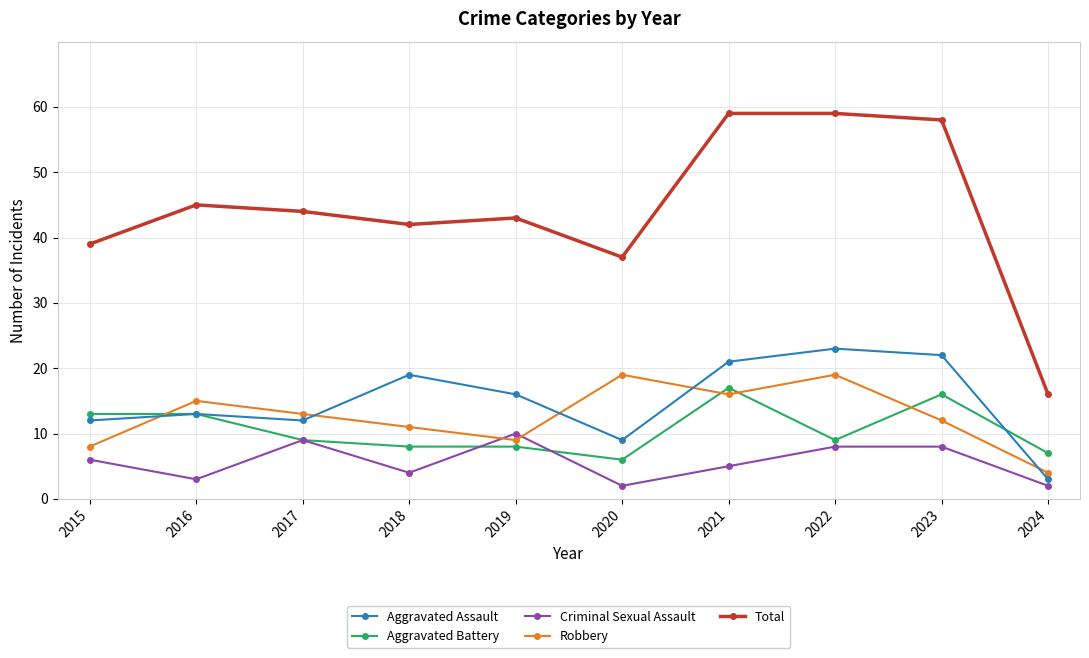

Does the chart display data point markers on the line(s)?

Yes